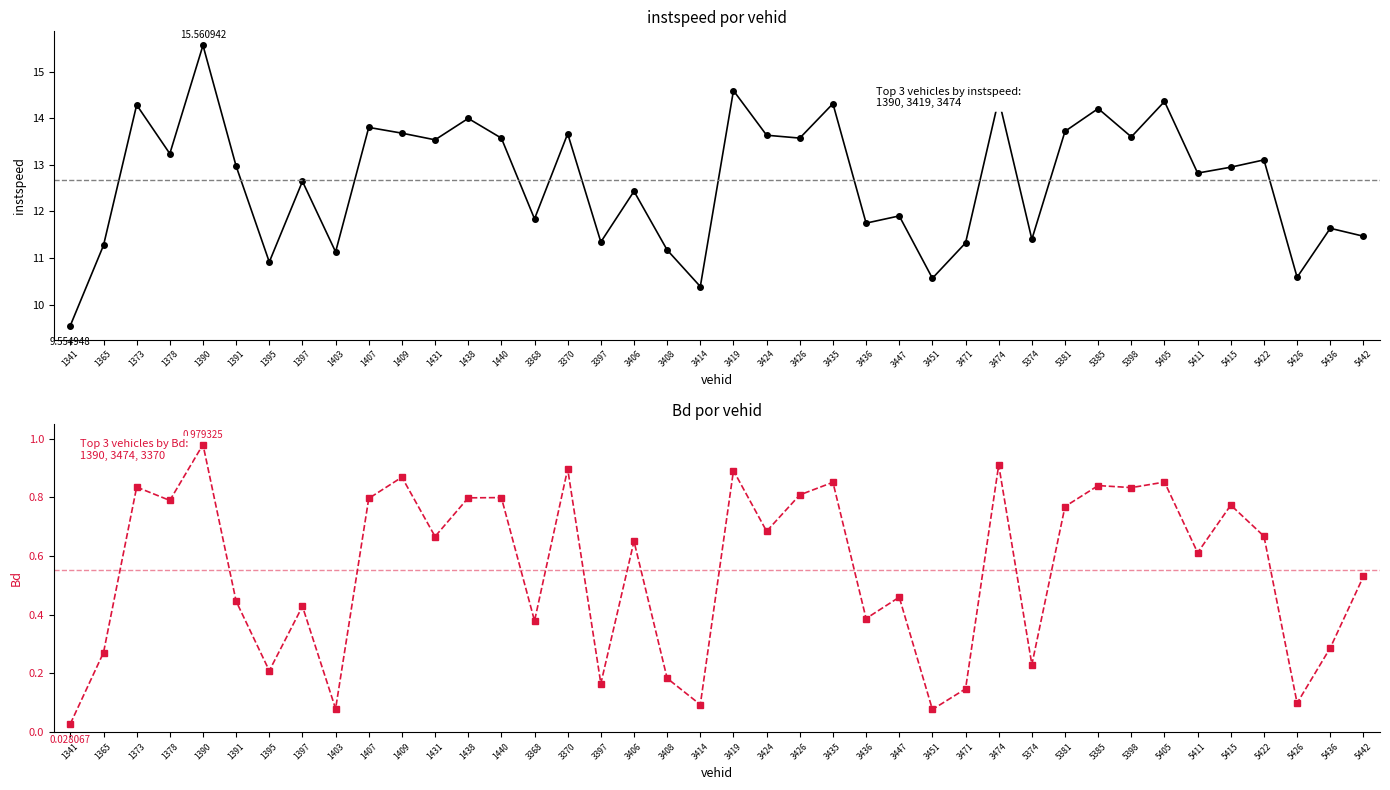

How many lines are shown in the chart?

2